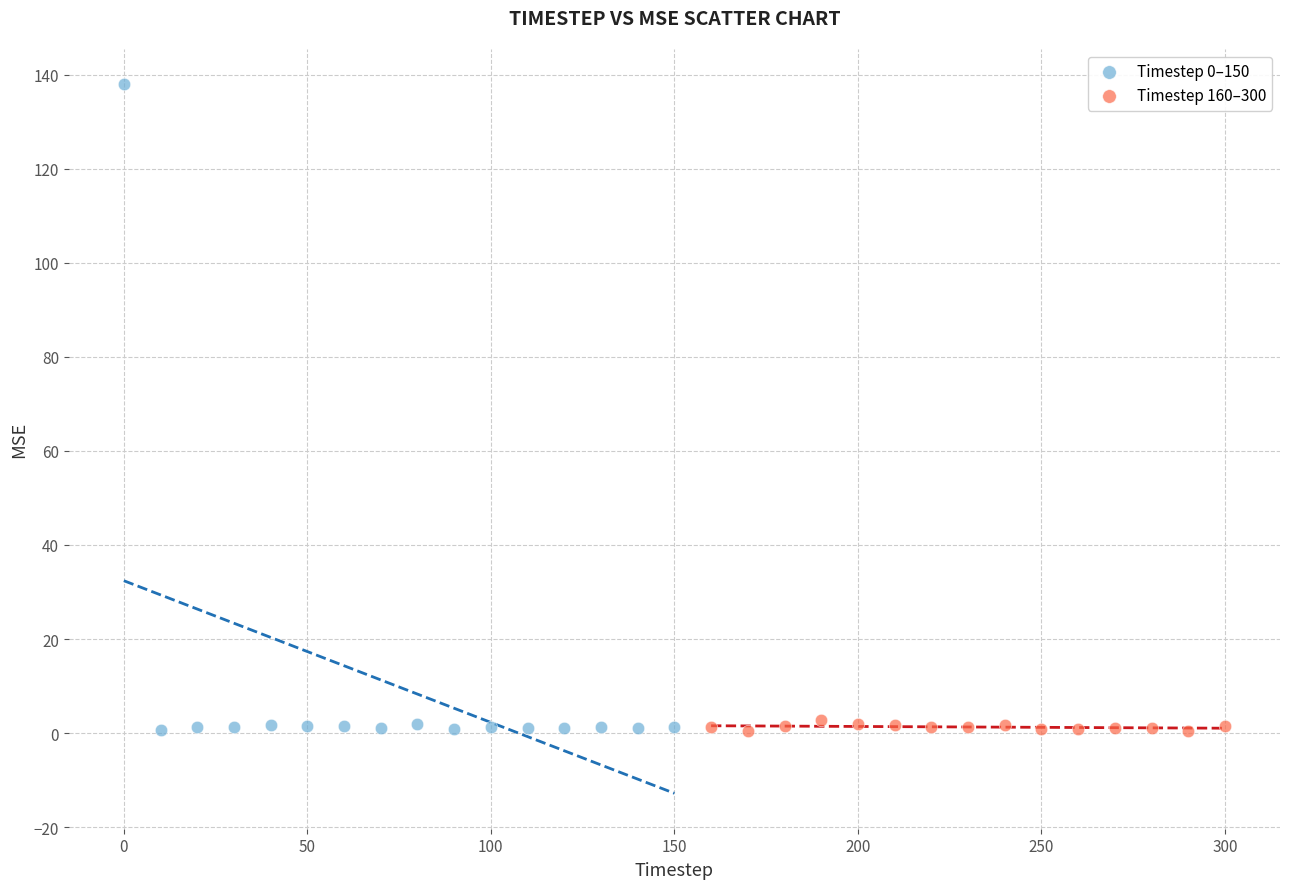

Which series contains the highest Y value?

Timestep 0–150